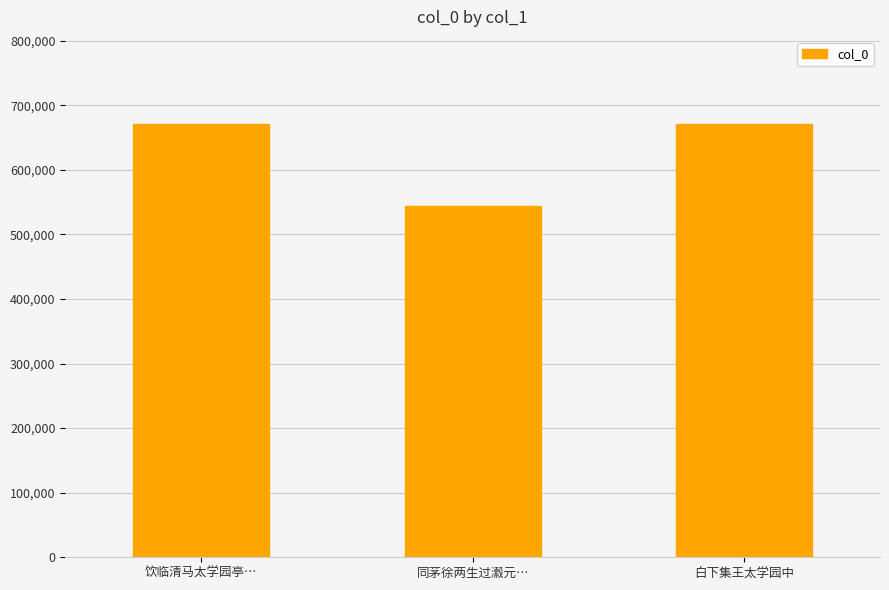

Which has a higher value, 同茅徐两生过瀫元… or 白下集王太学园中?

白下集王太学园中